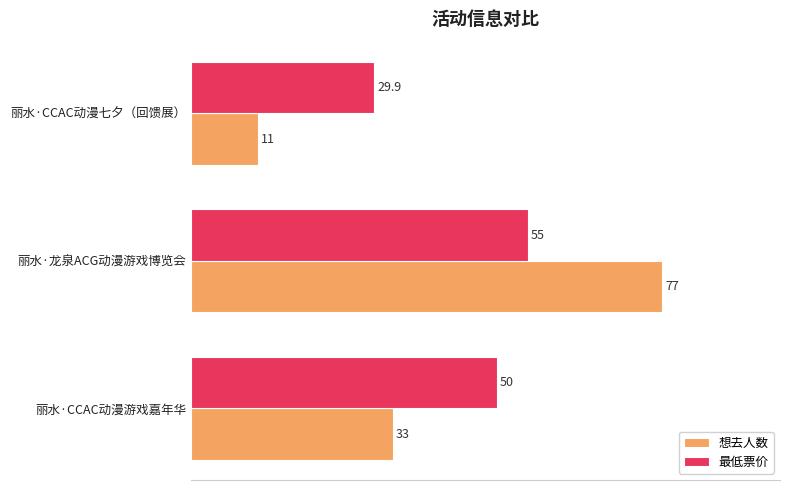

What is the sum of the 想去人数 values at 丽水·CCAC动漫游戏嘉年华 and 丽水·龙泉ACG动漫游戏博览会?

110.0